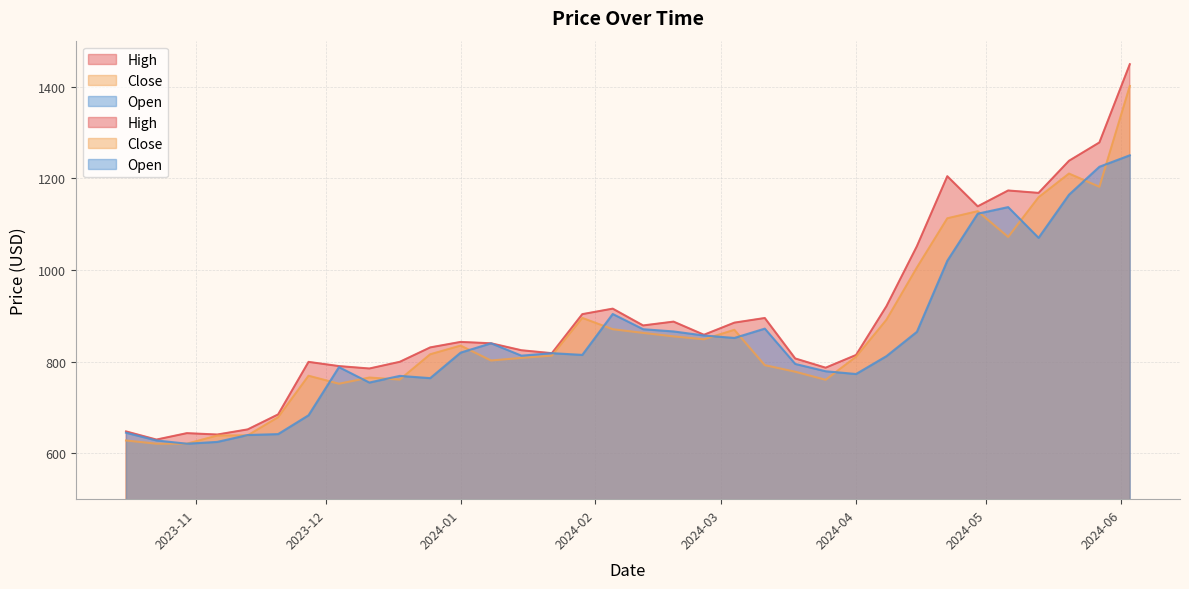

Rank the series by their average value, from highest to lowest.

High, Close, Open